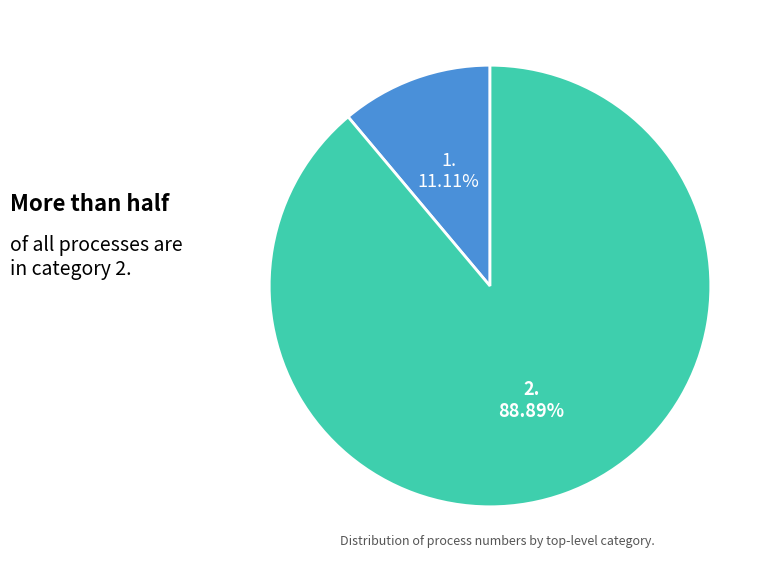

Is there any slice that represents more than half of the pie?

Yes